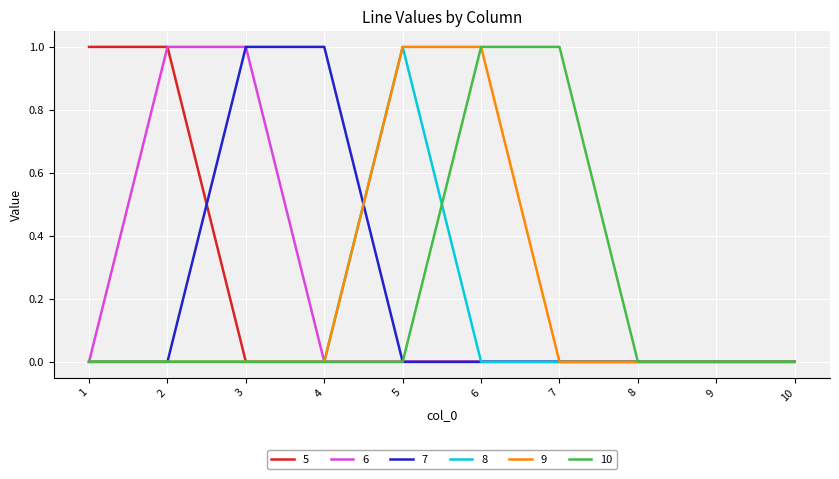

Is it true that 8 equals 0 at 8?

True